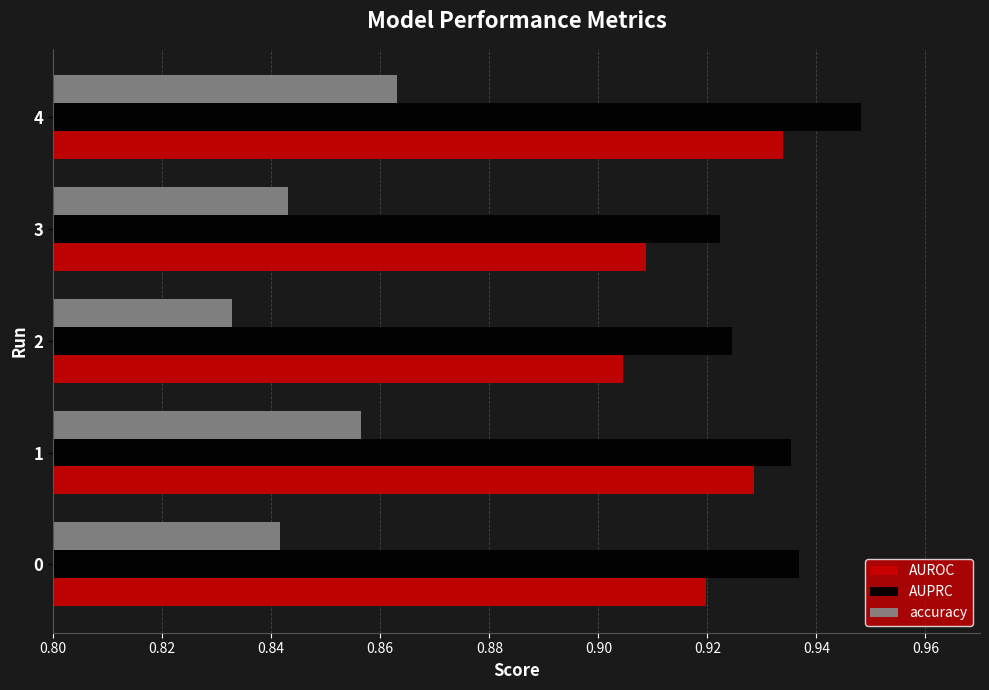

What are all the series names shown in the legend?

AUROC, AUPRC, accuracy